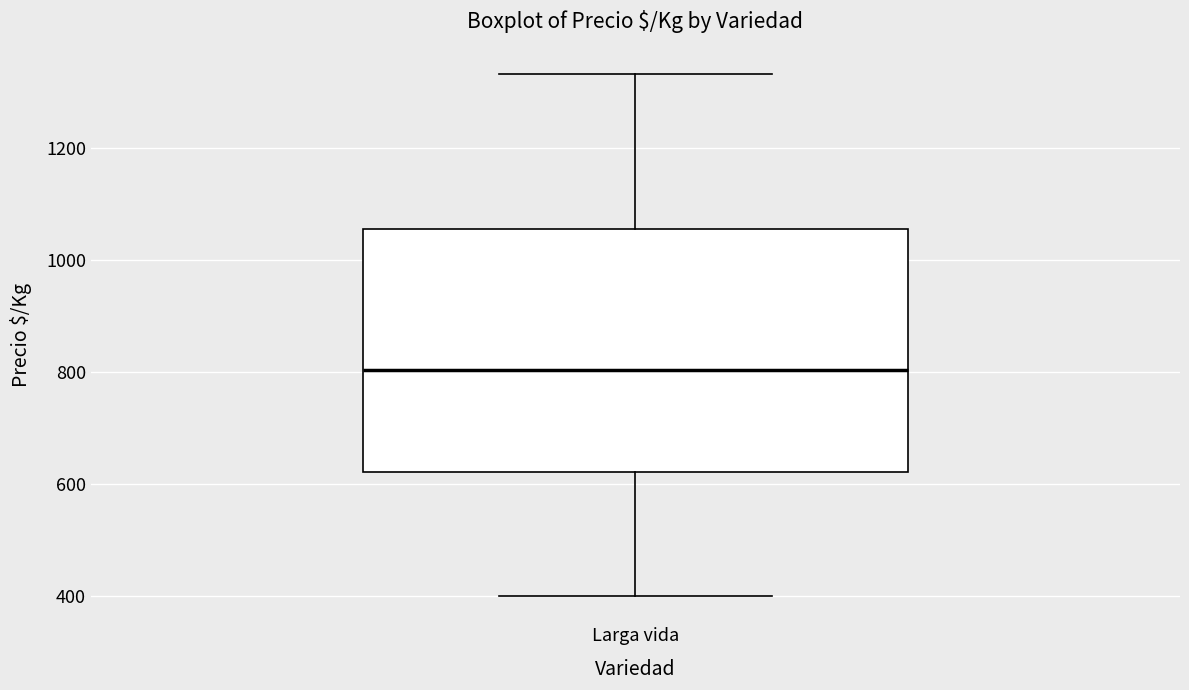

Where does the median line of the box for Larga vida sit on the y-axis? The values are not printed on the chart, so give them approximately, as read against the axis.

800